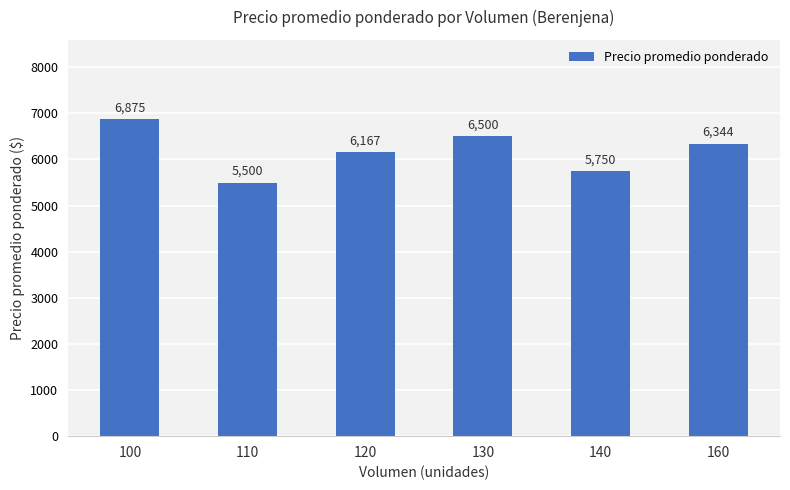

Where is the data nearest to the value 6187?

120